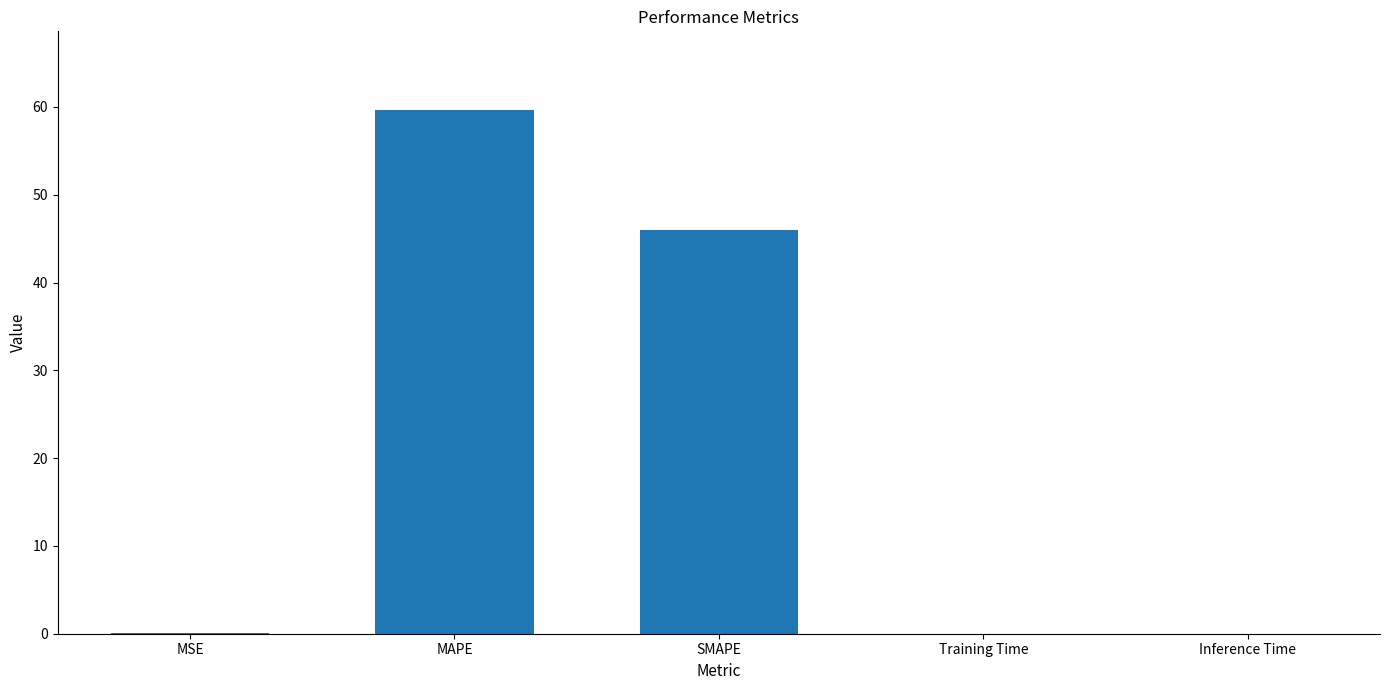

What is the sum of all values?

105.7